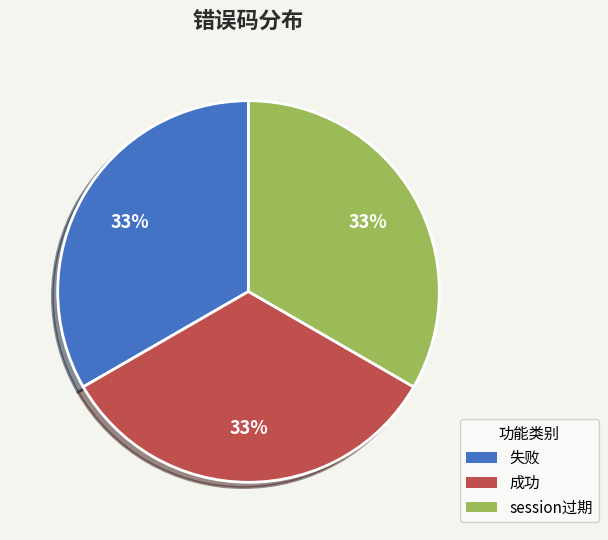

To the nearest percent, what is the average slice percentage?

33%